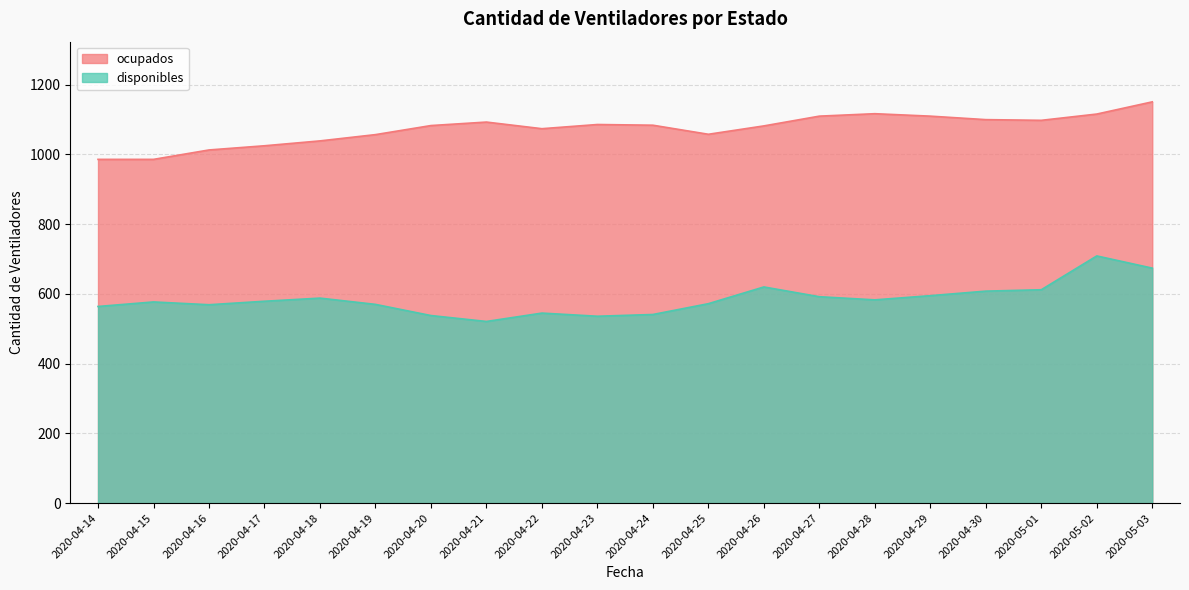

What is the label of the 1st point from the left?

2020-04-14